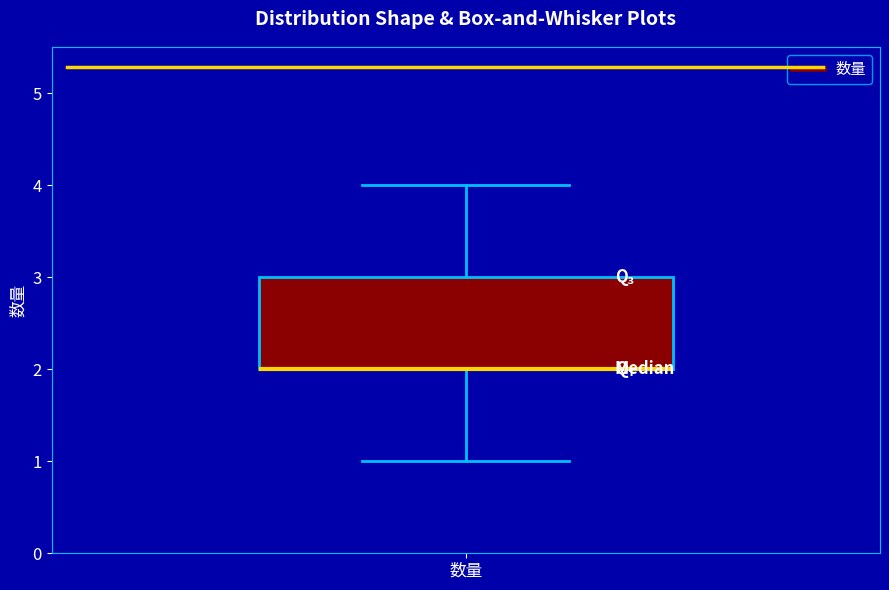

Where does the lower whisker of the box for 数量 end on the y-axis? The values are not printed on the chart, so give them approximately, as read against the axis.

1